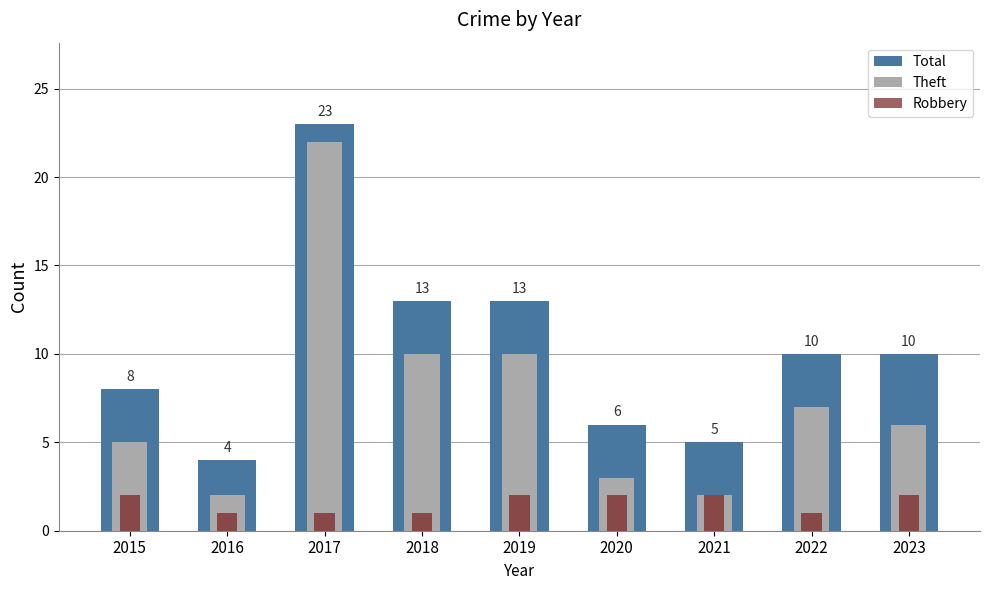

Reading left to right, transcribe all the data shown in this chart.

Total: 8	4	23	13	13	6	5	10	10
Theft: 5	2	22	10	10	3	2	7	6
Robbery: 2	1	1	1	2	2	2	1	2